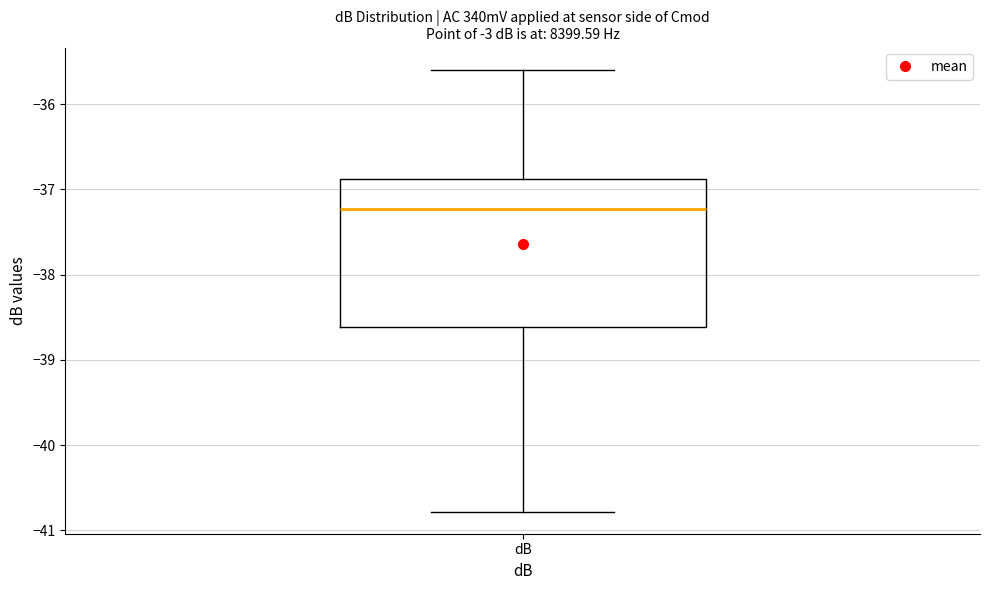

Transcribe this box plot: give where the median line is, the range the box spans, and where the two whiskers end, as read against the y-axis. The values are not printed on the chart, so give them approximately, as read against the axis.

median -37.2, box -38.6 to -36.9, whiskers -40.8 to -35.6